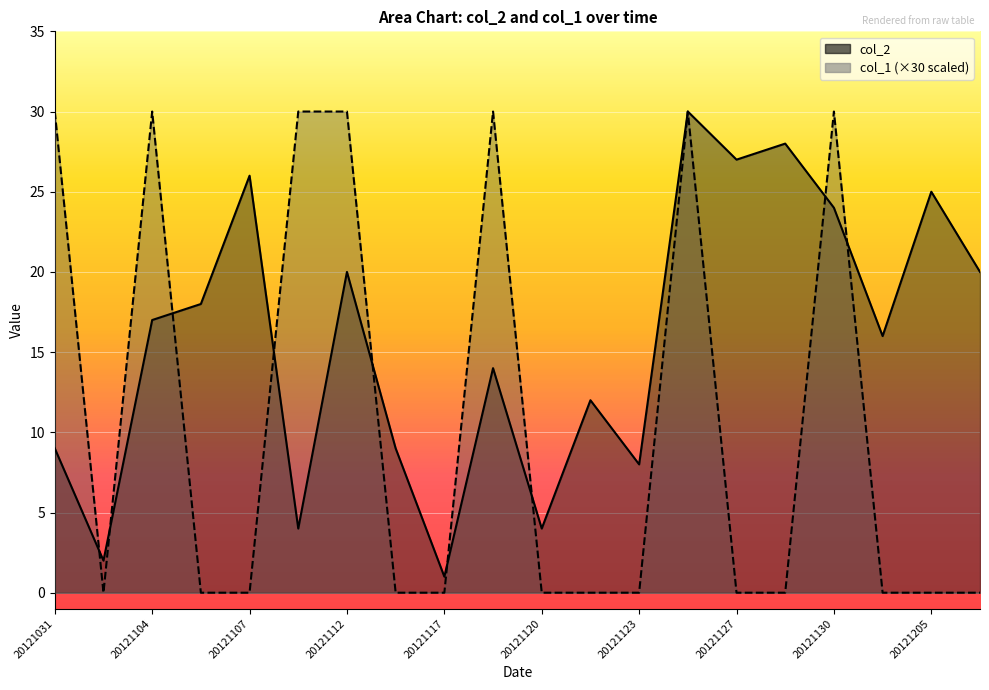

Rank the categories by col_1 value from highest to lowest.

20121031, 20121104, 20121110, 20121112, 20121118, 20121125, 20121130, 20121103, 20121106, 20121107, 20121113, 20121117, 20121120, 20121121, 20121123, 20121127, 20121128, 20121203, 20121205, 20121207